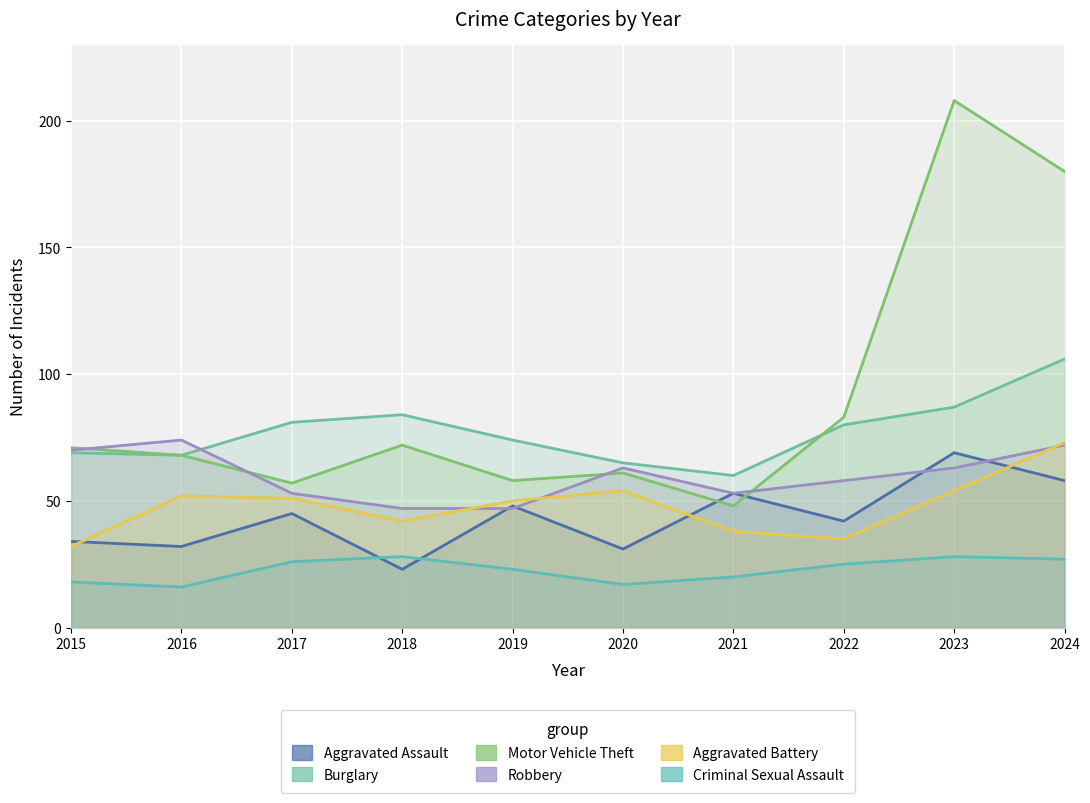

At which category does the chart reach its peak across all series?

2023